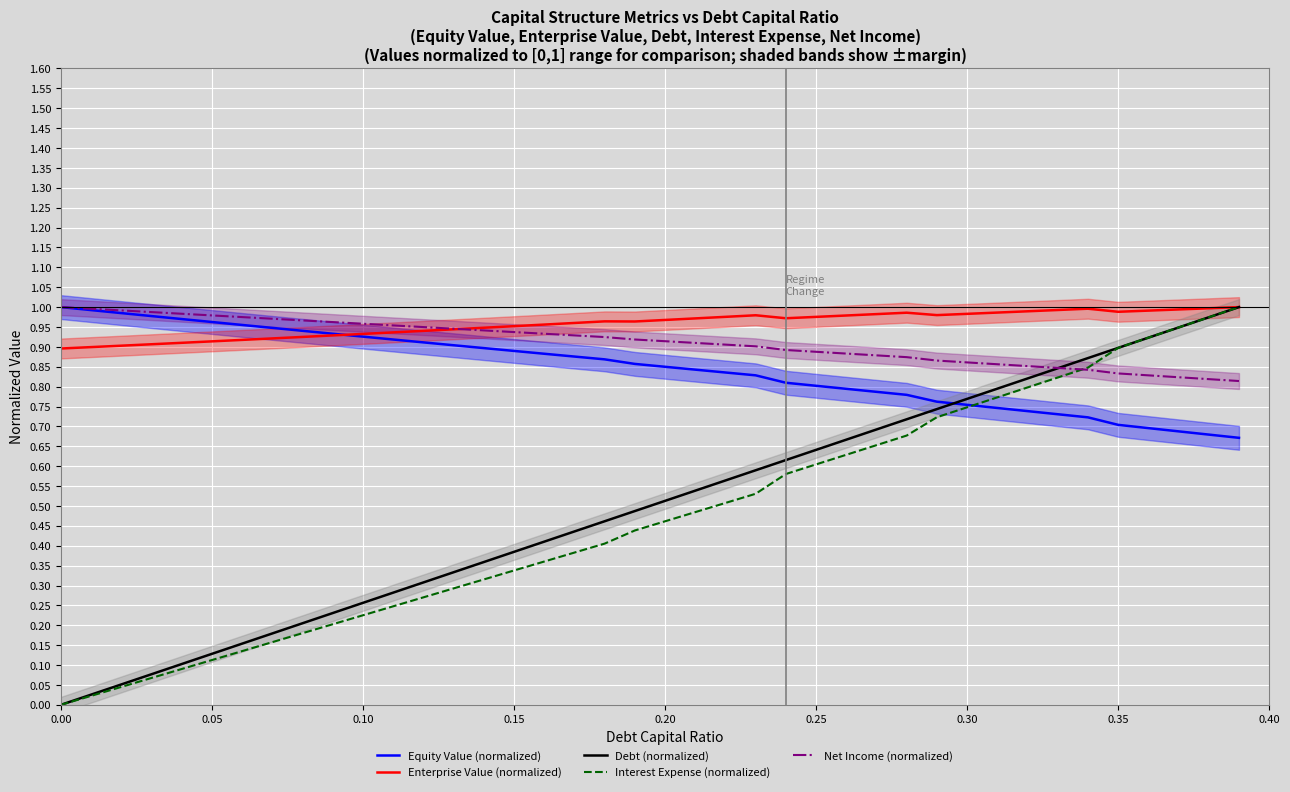

The value of Net Income (normalized) at 0.25 is 0.9. True or false?

True